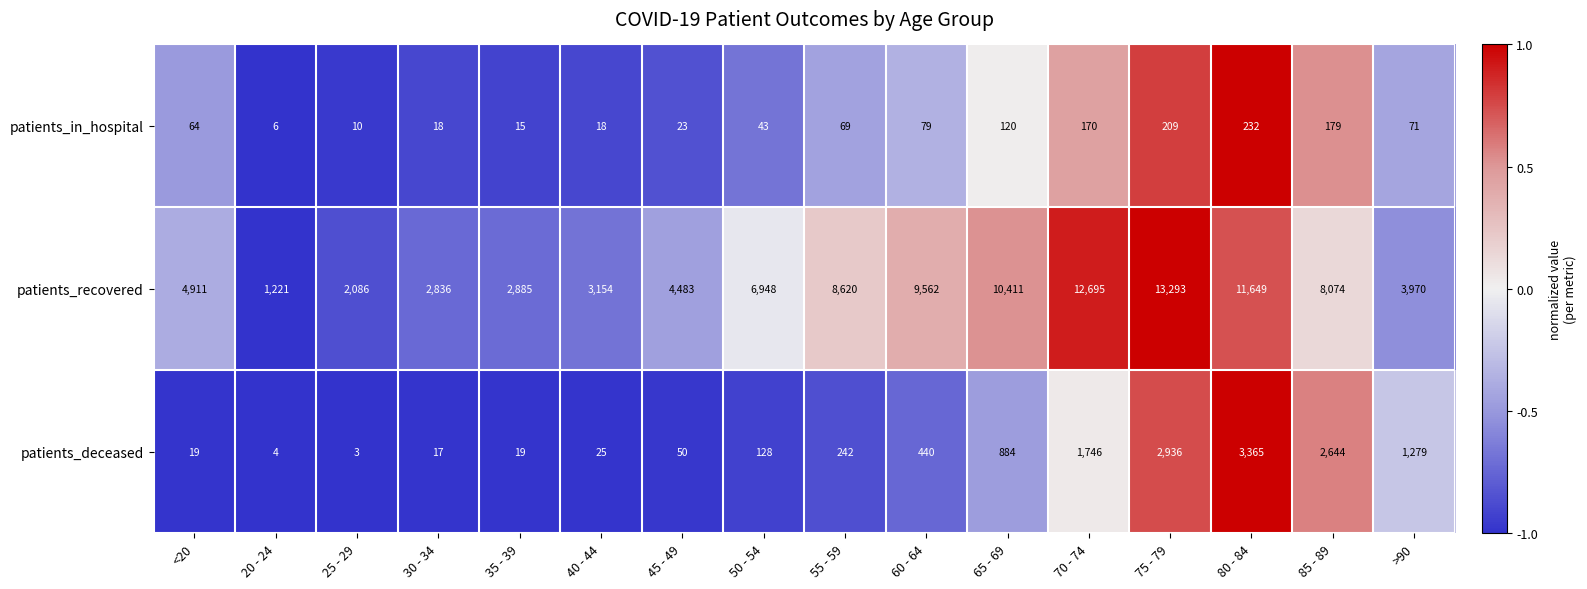

What is the sum of the patients_in_hospital values at 25 - 29 and 75 - 79?

219